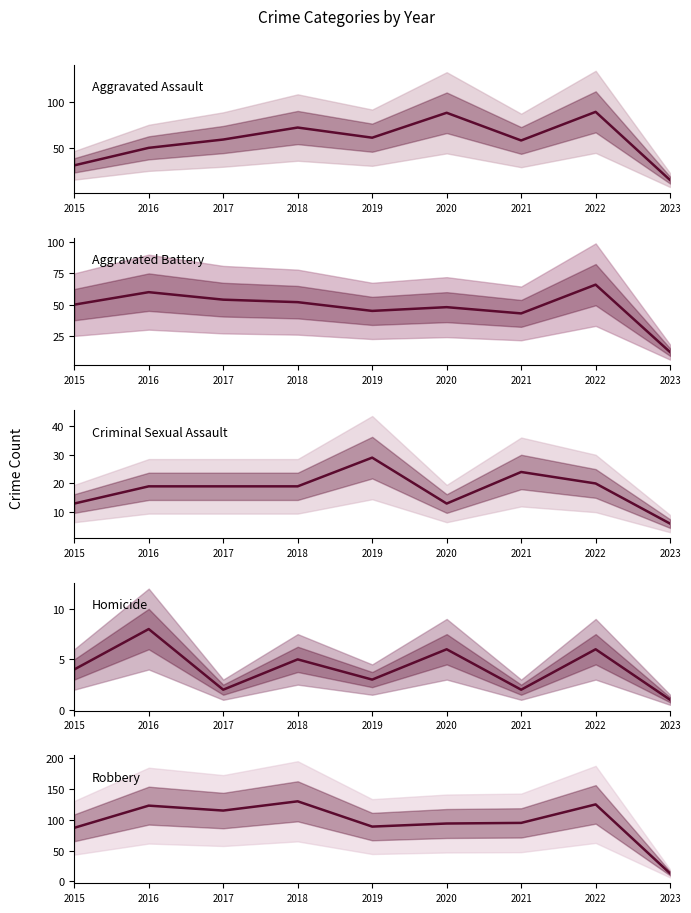

At which category does Homicide reach its first local valley?

2017